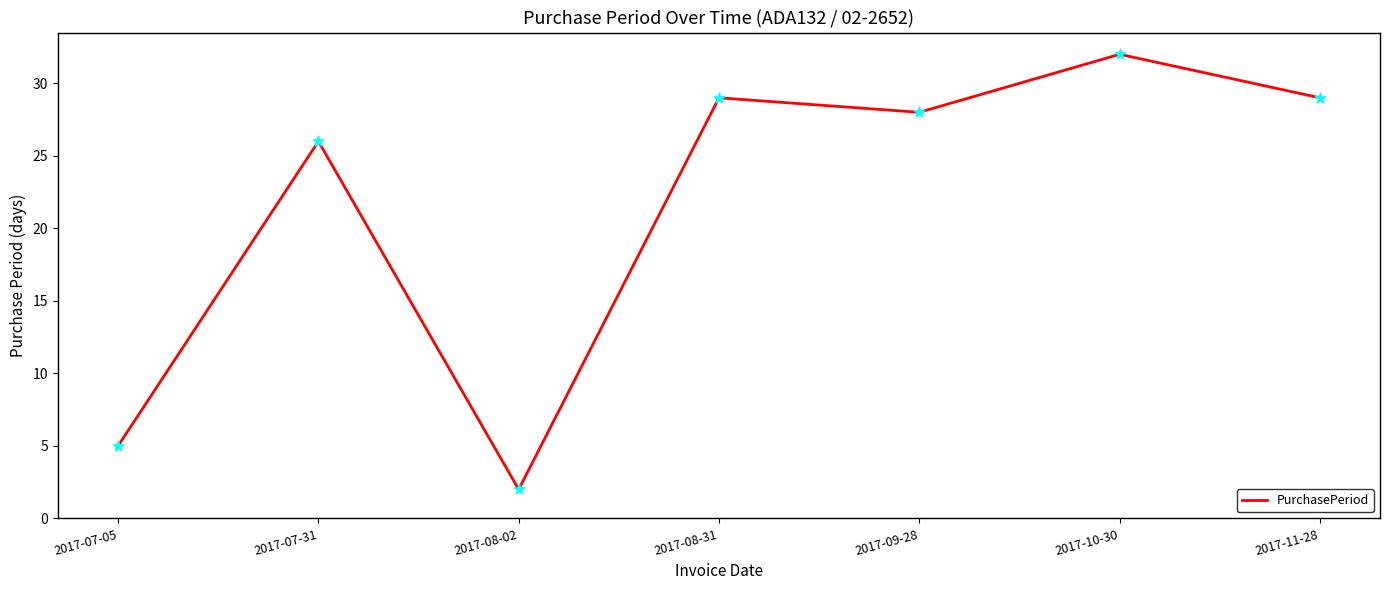

What is the ratio of the value at 2017-07-31 to the value at 2017-08-31?

0.9